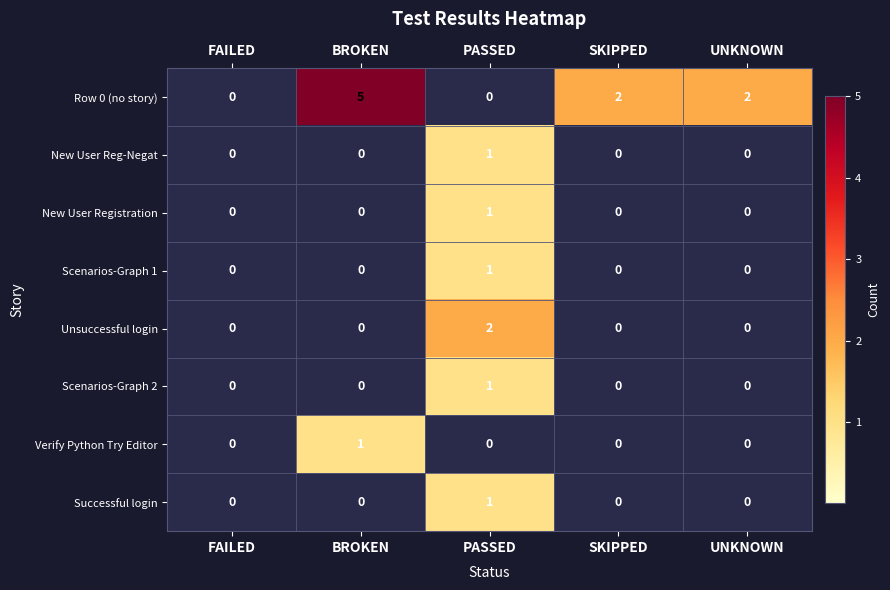

What is the difference between the highest and lowest values at PASSED?

2